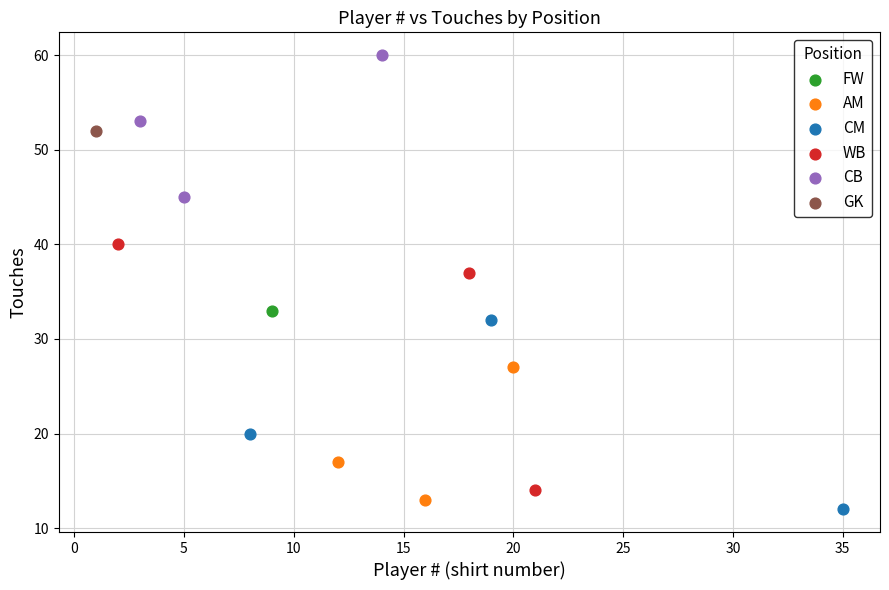

What are all the series names shown in the legend?

FW, AM, CM, WB, CB, GK